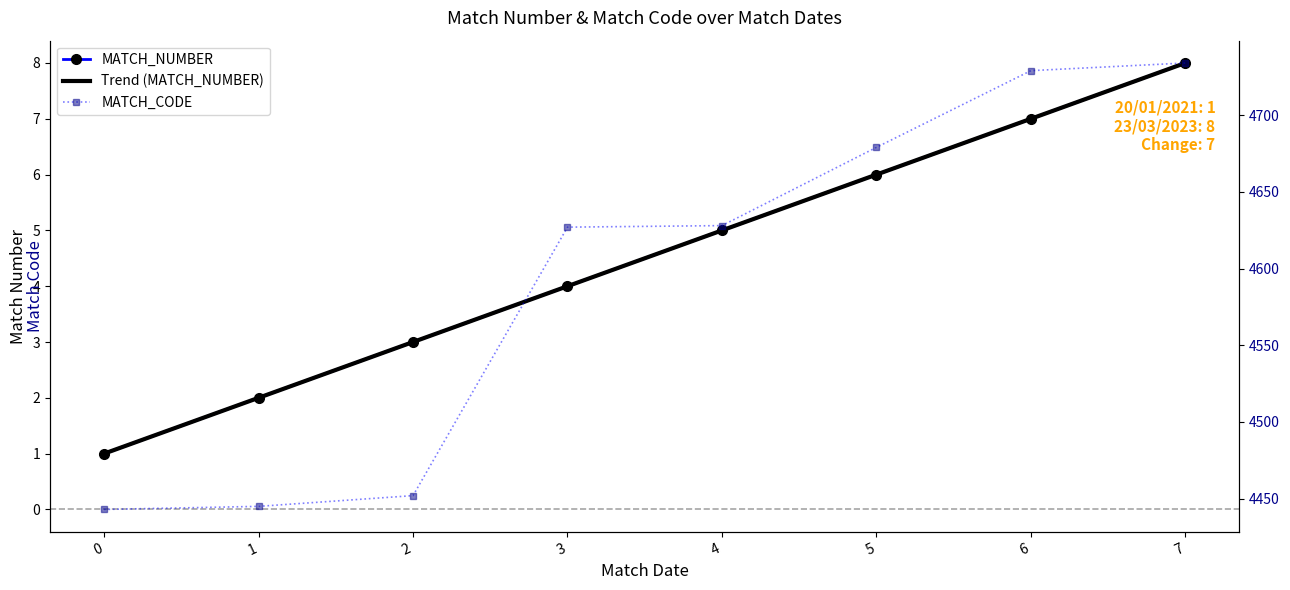

True or false: MATCH_NUMBER and MATCH_CODE cross at least once.

False